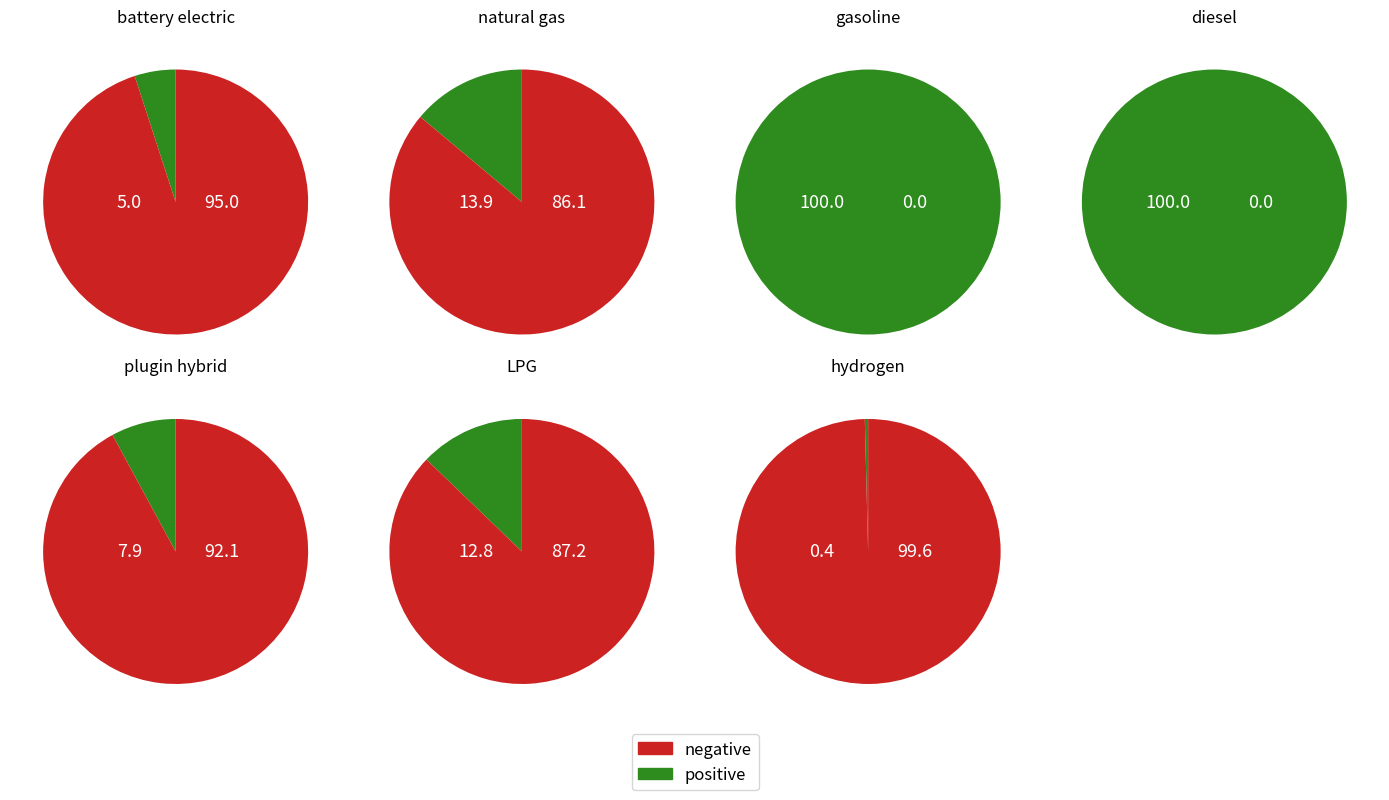

What is the smallest slice in the pie chart?

hydrogen vehicle